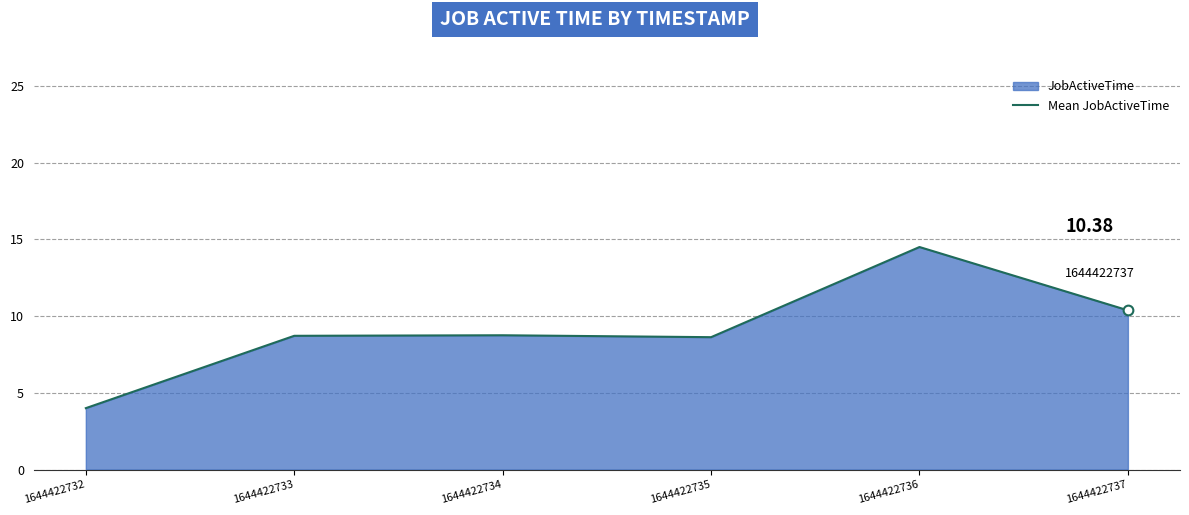

The chart shows a value of 0.9 at 1644422732. True or false?

False